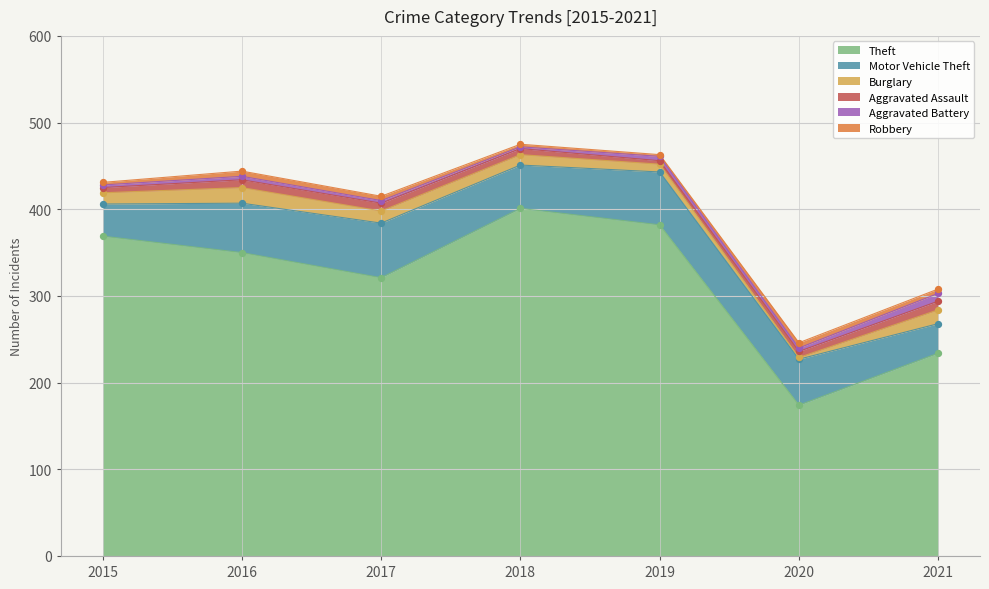

Which series contains the lowest Y value?

Burglary